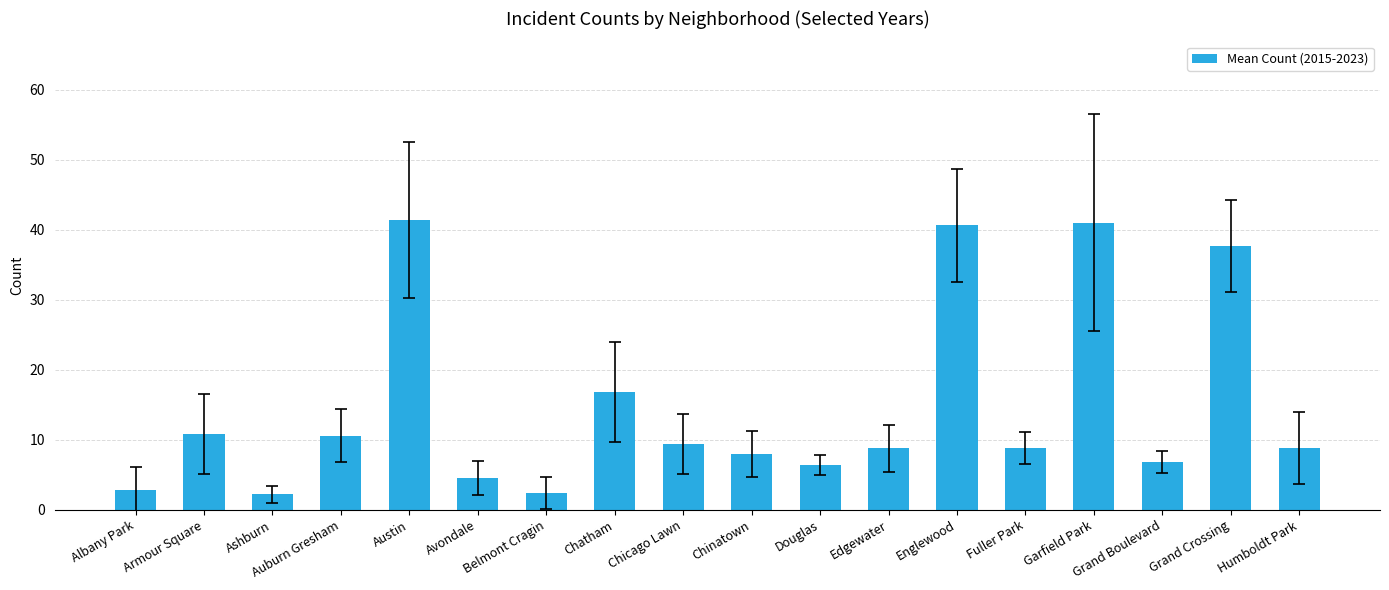

What is the value of the 1st bar from the left?

2.8